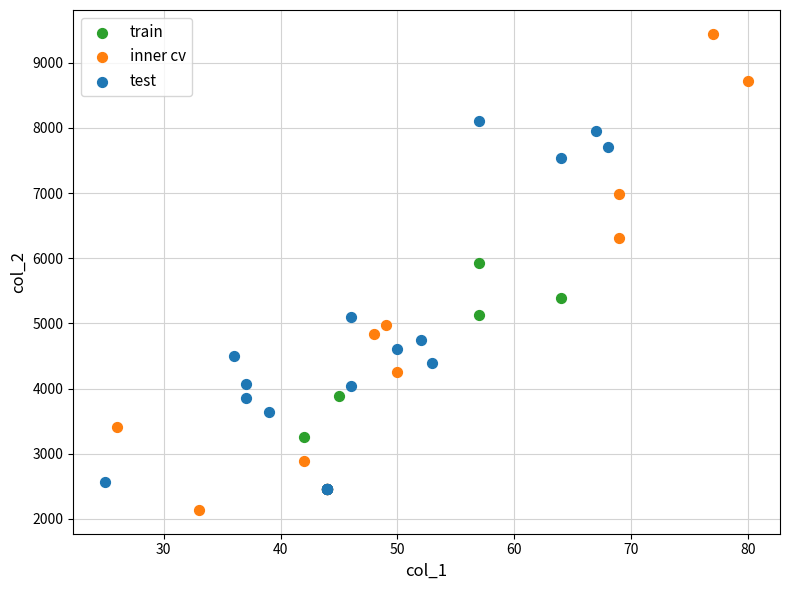

Which series contains the lowest Y value?

inner cv